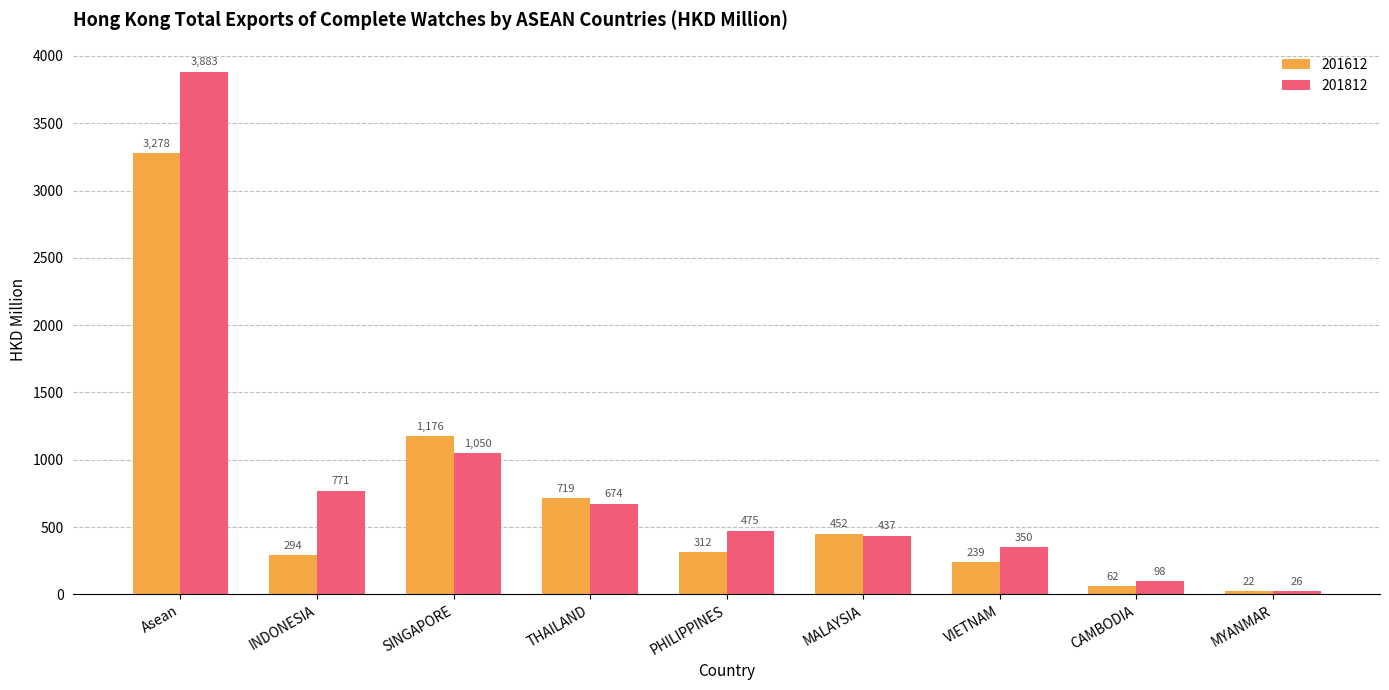

Rank the series by their maximum value, from highest to lowest.

201812, 201612